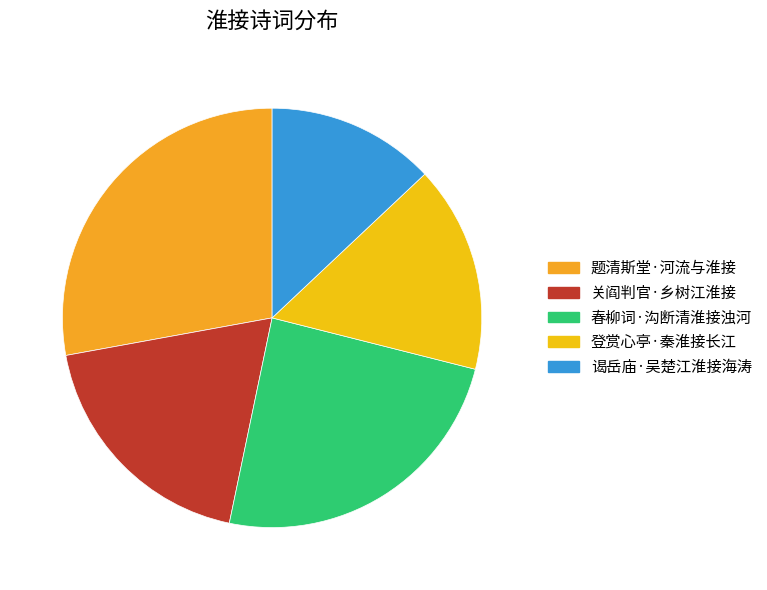

How many segments does this pie chart have?

5